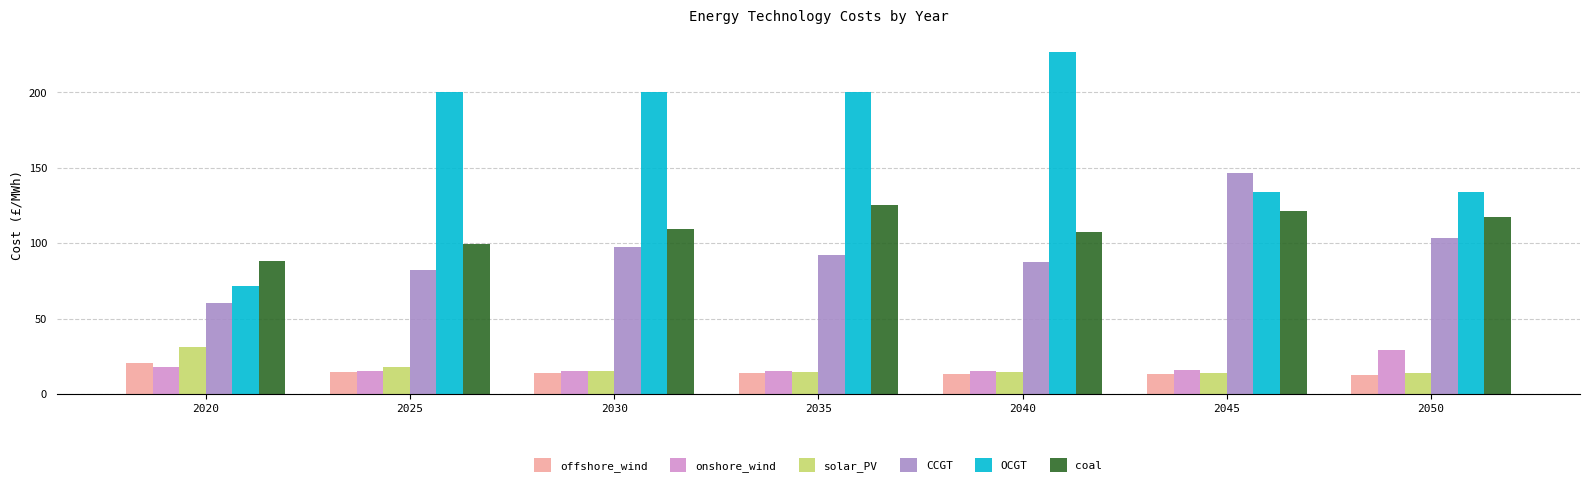

What is the total value across all series at 2020?

290.9